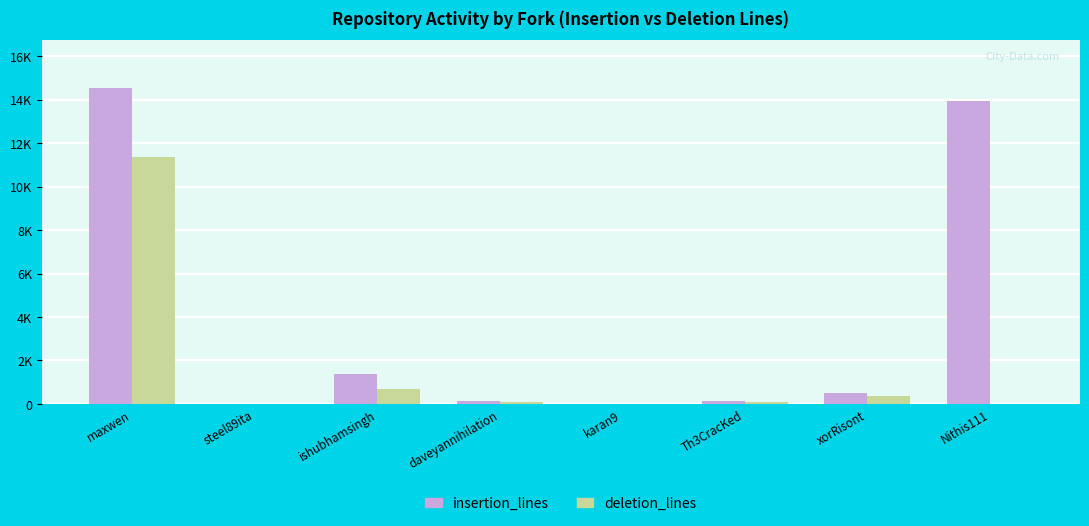

Are the bars horizontal?

No